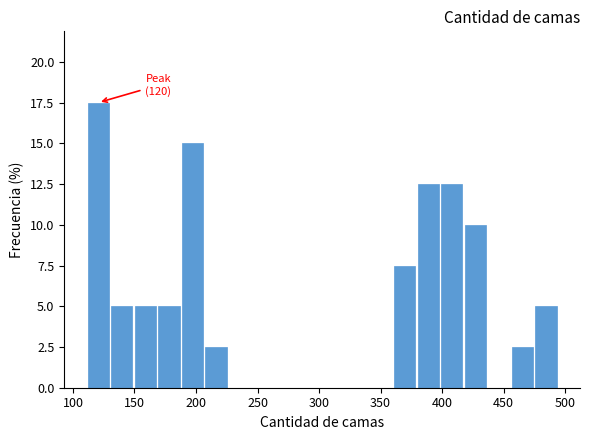

Read against the x-axis, roughly where is the centre of the tallest bar?

120